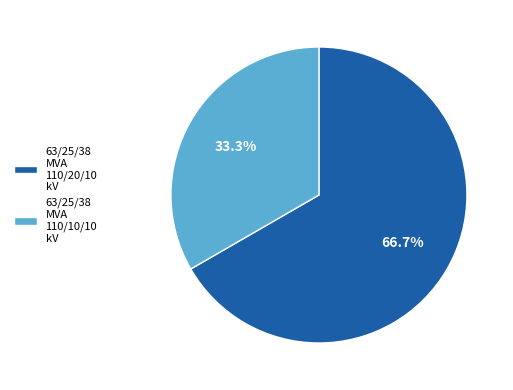

How many slices are in this pie chart?

2